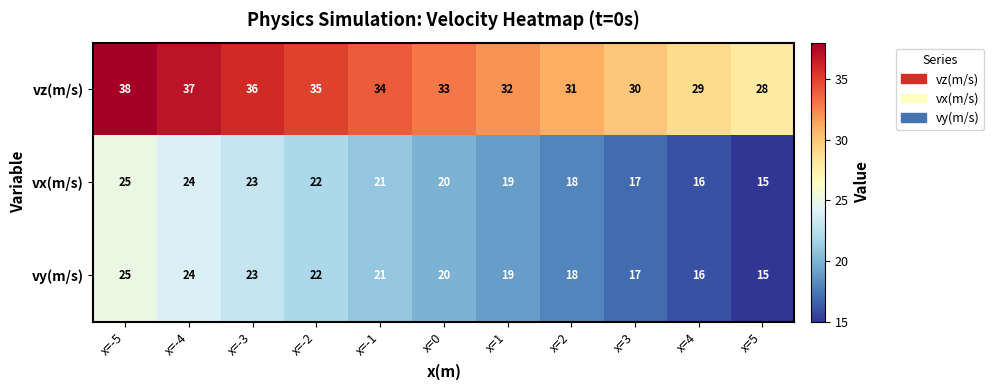

What is the total value across all series at x=-2?

79